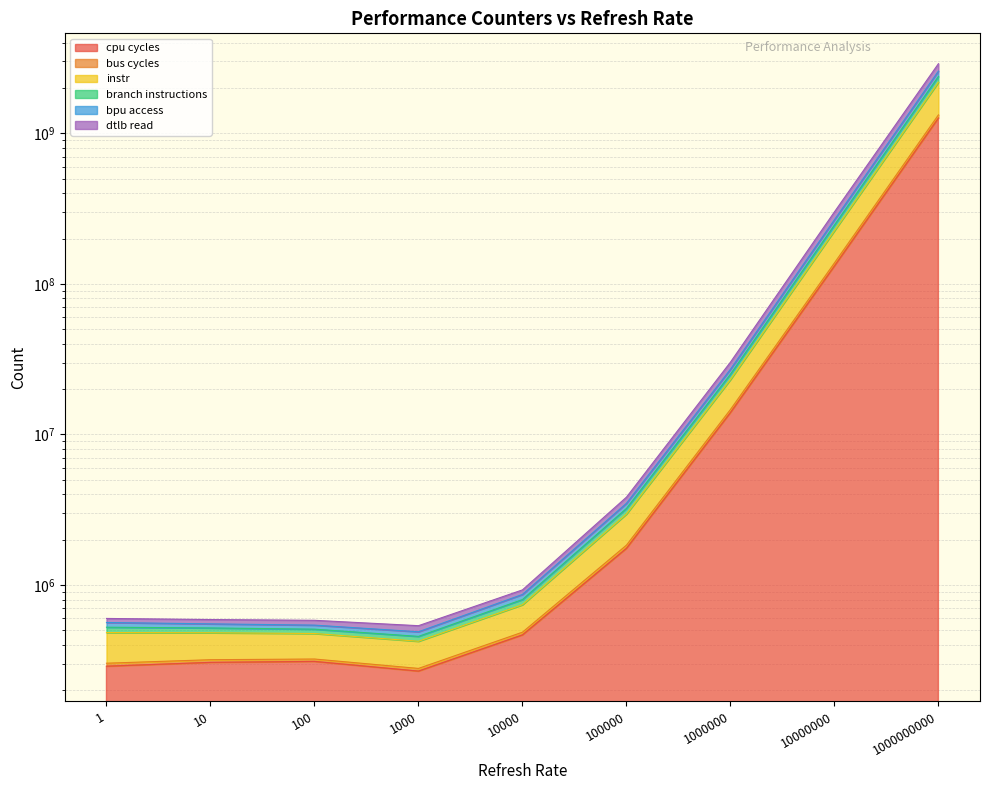

True or false: cpu cycles and branch instructions intersect in this chart.

False